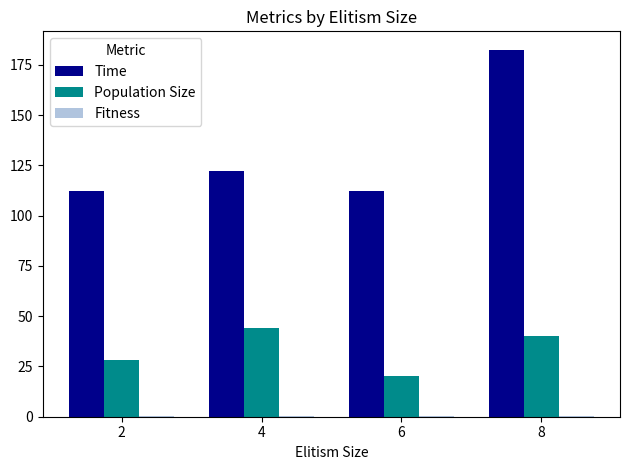

What is the maximum value for Time?

182.5